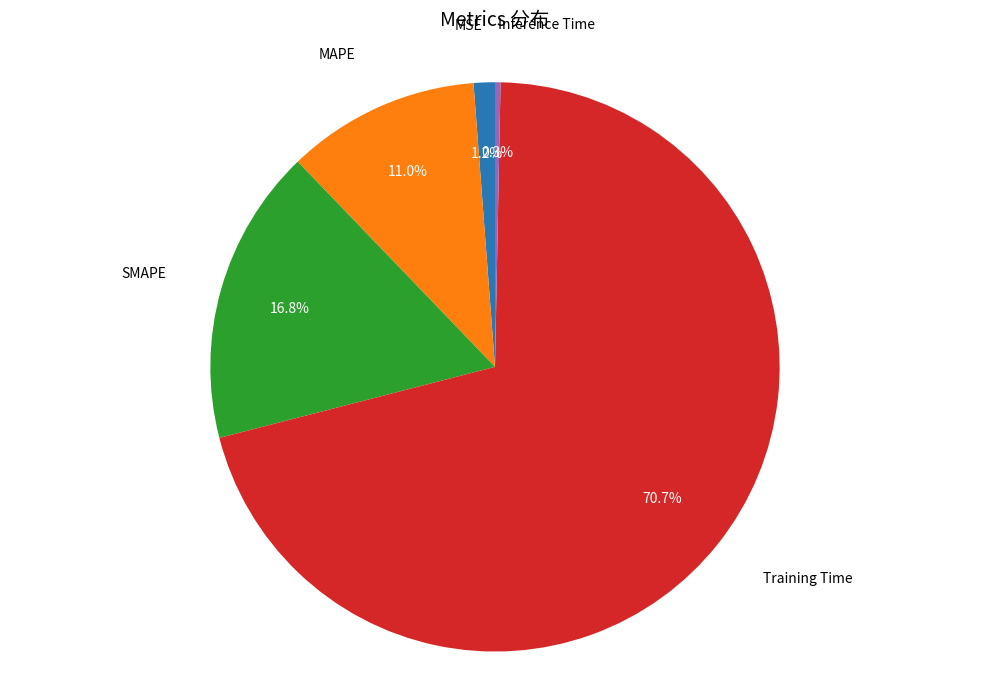

Is there a majority slice in this chart?

Yes